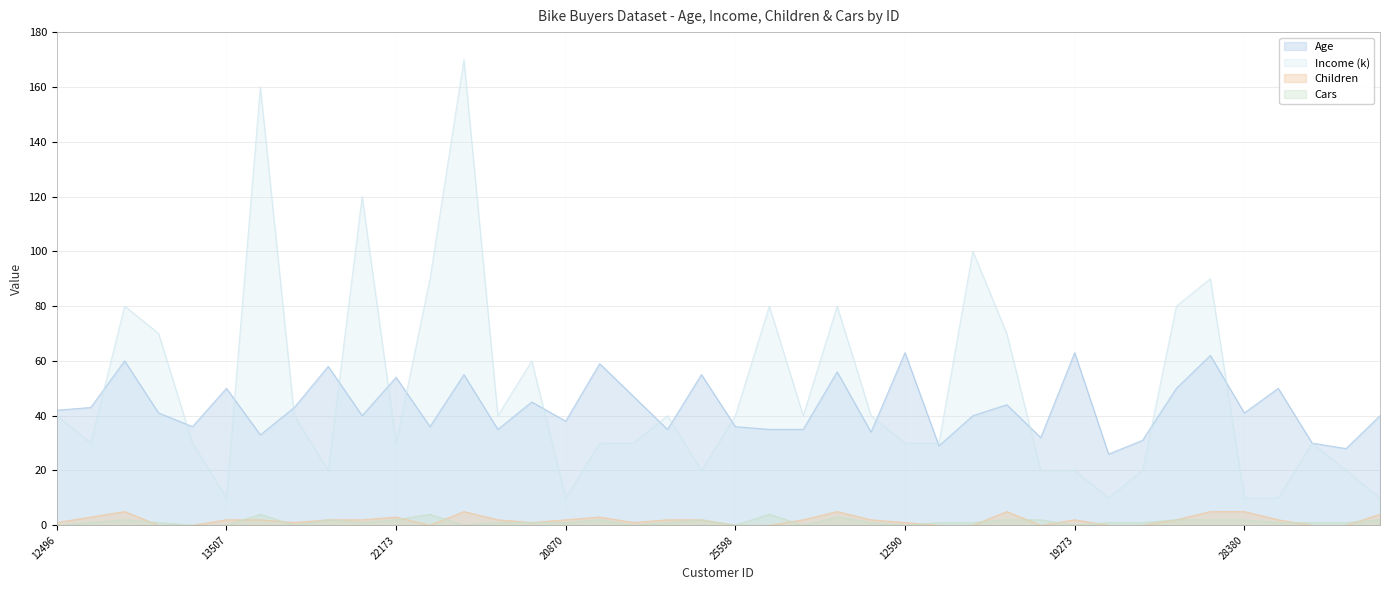

What are all the series names shown in the legend?

Age, Income (k), Children, Cars